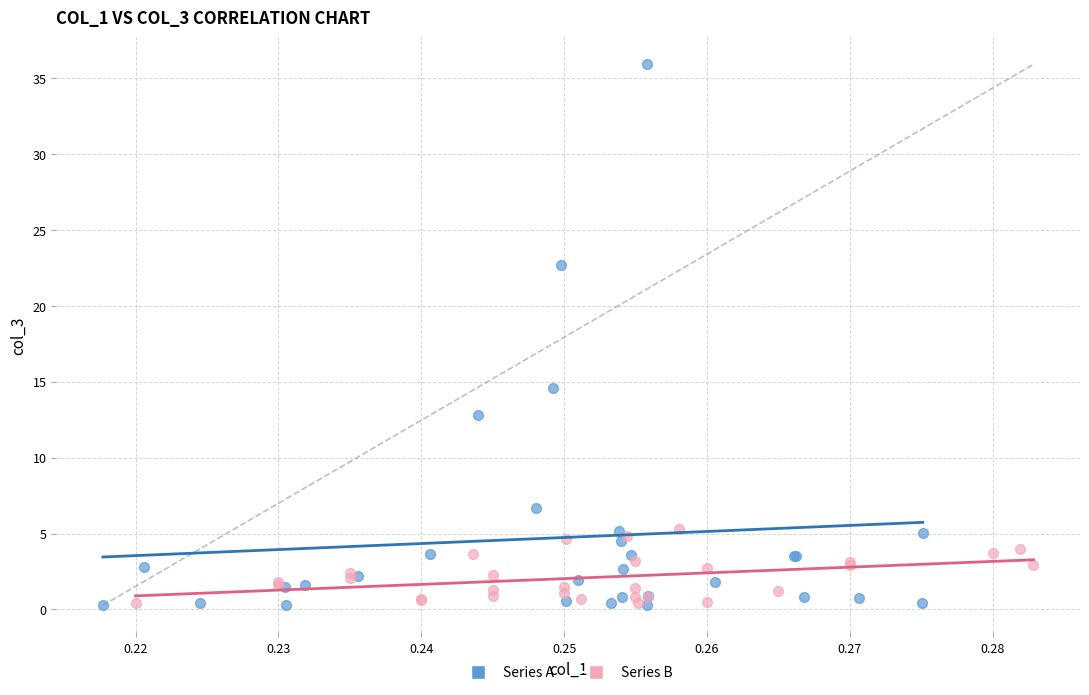

Which series has the largest Y range (max minus min)?

Series A